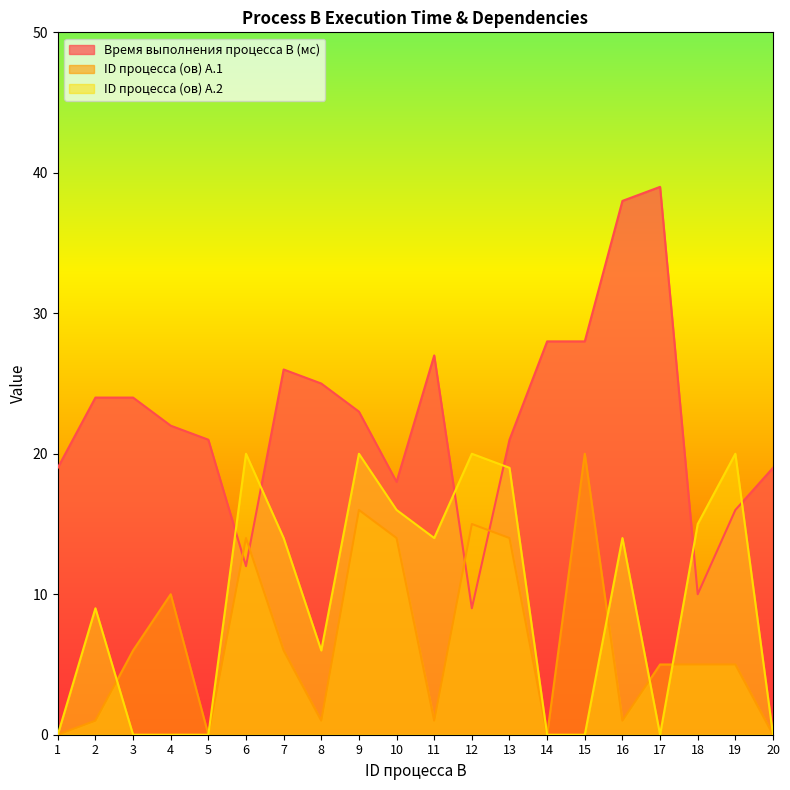

Which category has the lowest value across all series?

1